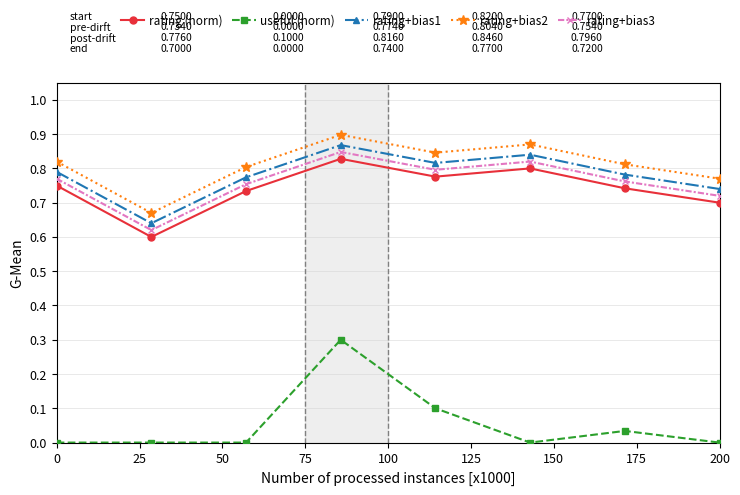

What is the sum of all rating (norm) values?

5.9